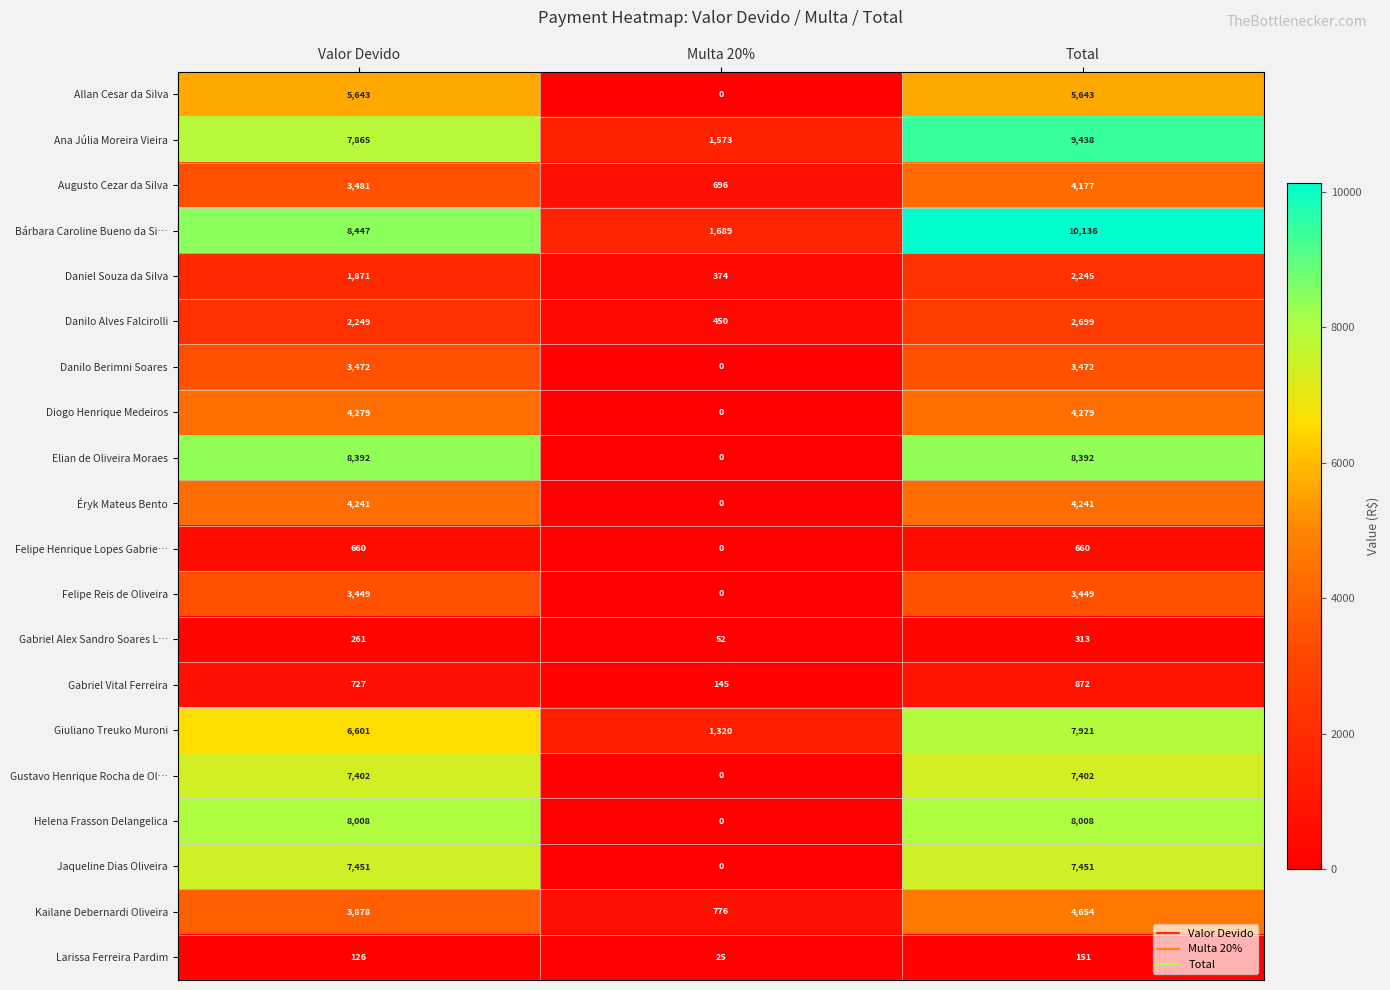

Which category has the highest value across all series?

Total